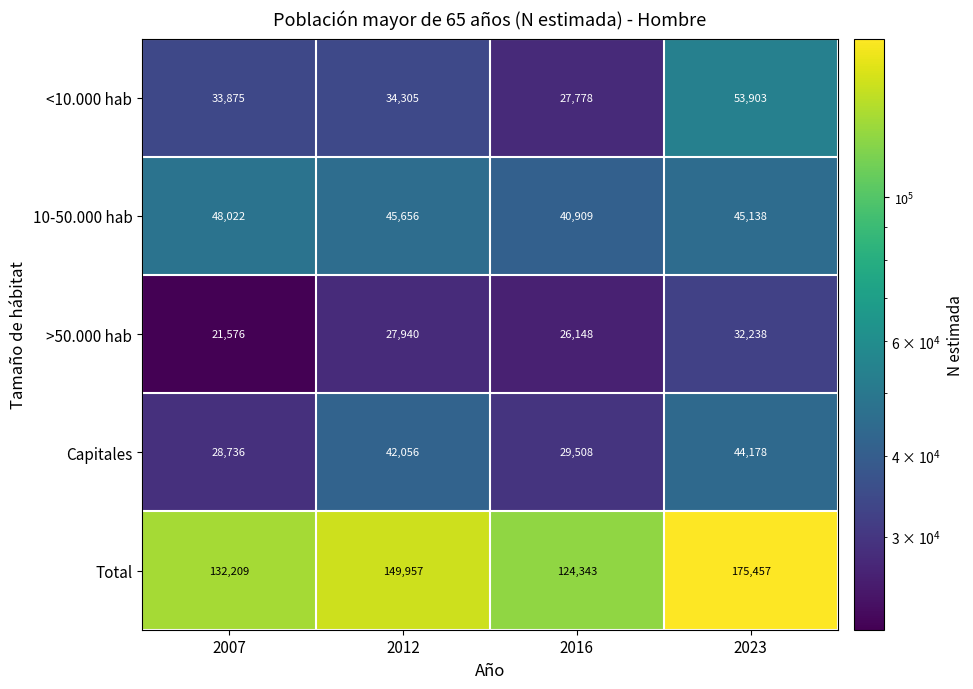

Which series changed the most between 2007 and 2023?

Total